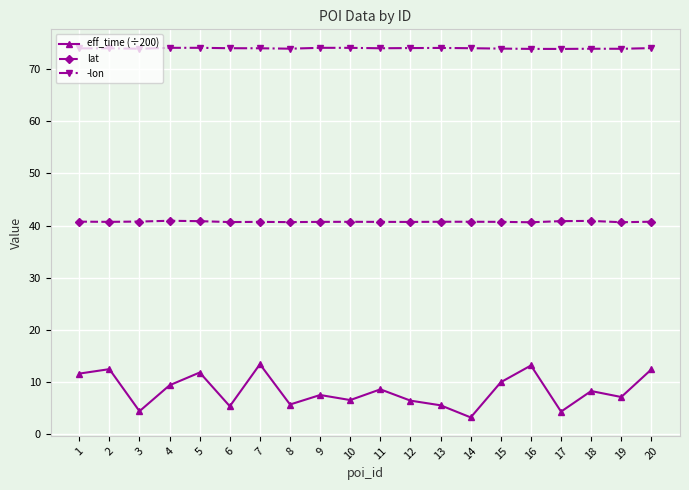

True or false: lat and -lon intersect in this chart.

False